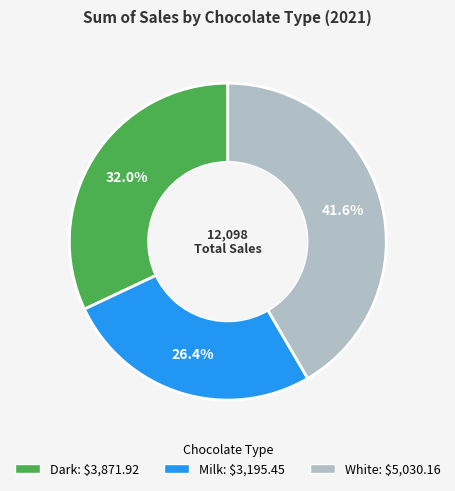

Is there a majority slice in this chart?

No